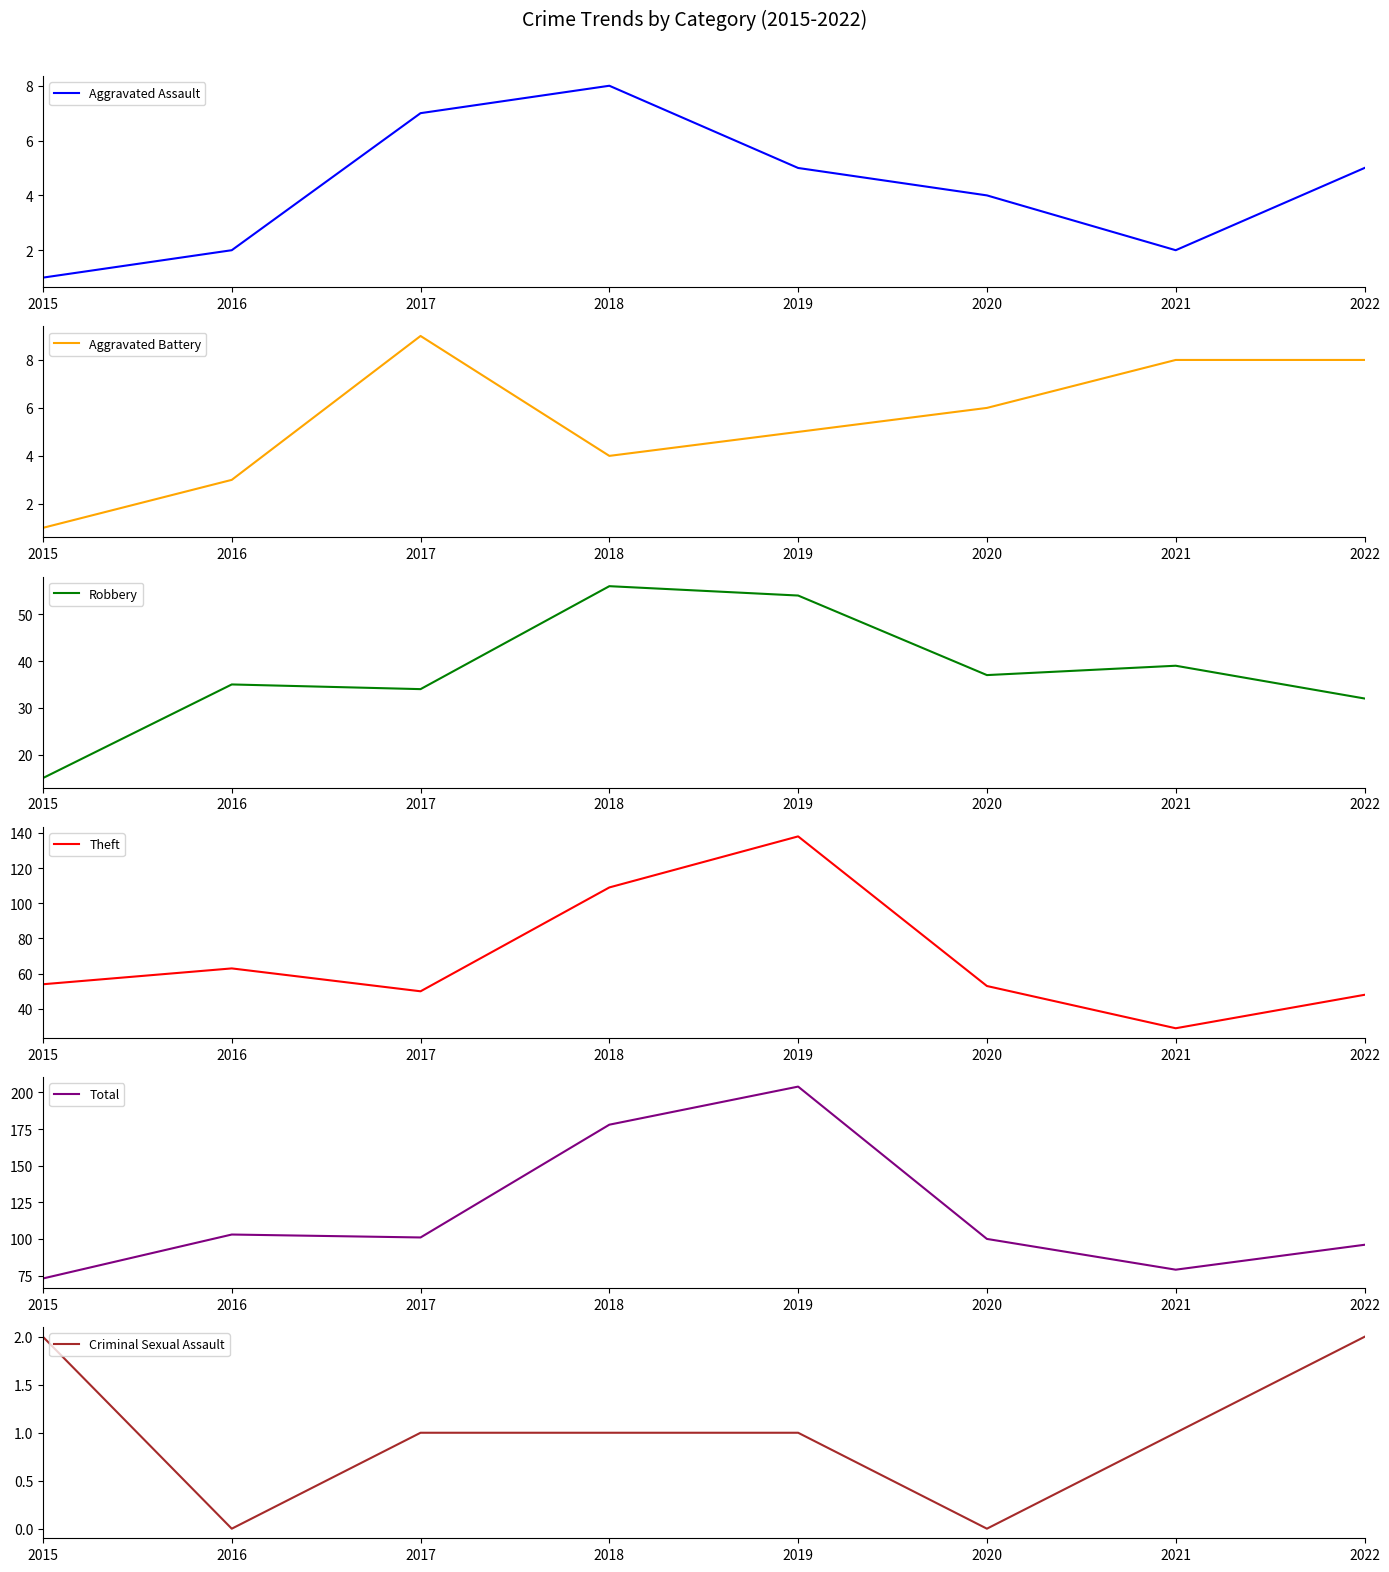

Does the chart display data point markers on the line(s)?

No